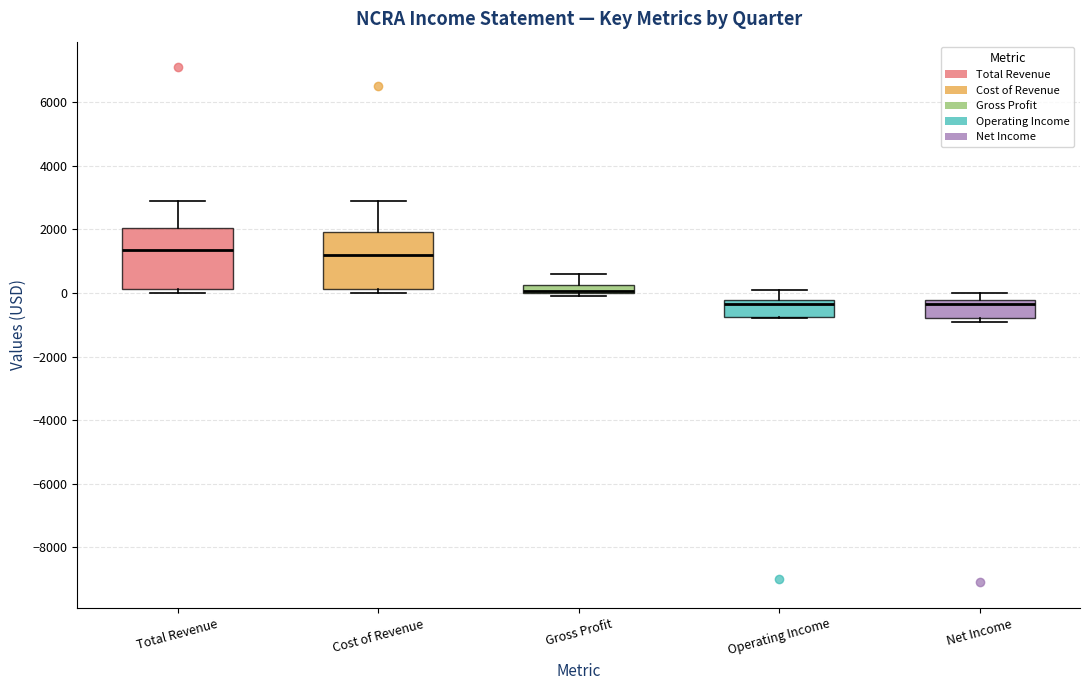

Where is the upper edge of the box for Cost of Revenue on the y-axis? The values are not printed on the chart, so give them approximately, as read against the axis.

2000